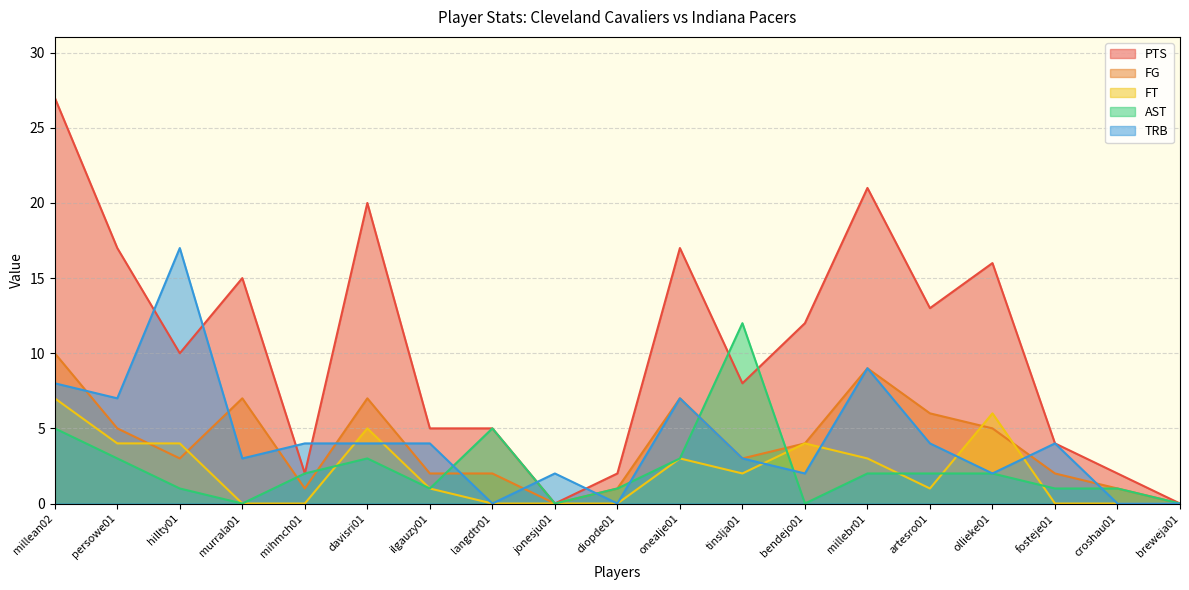

The value of AST at jonesju01 is 0. True or false?

True